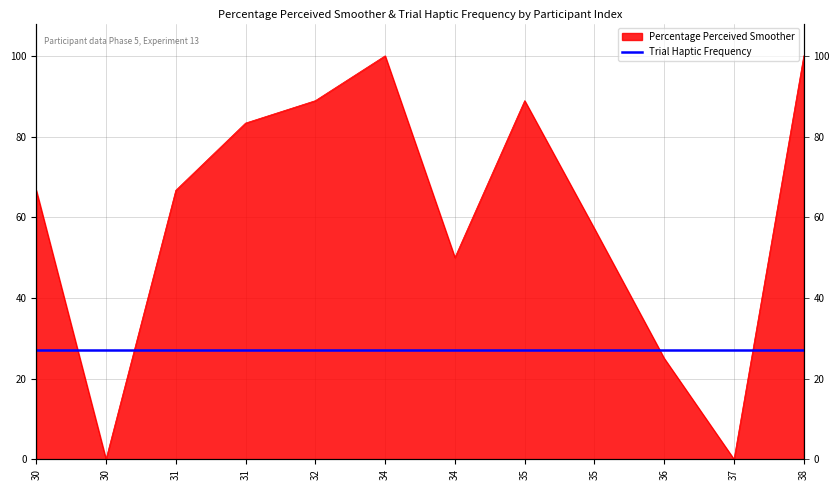

How many values are above zero?

10